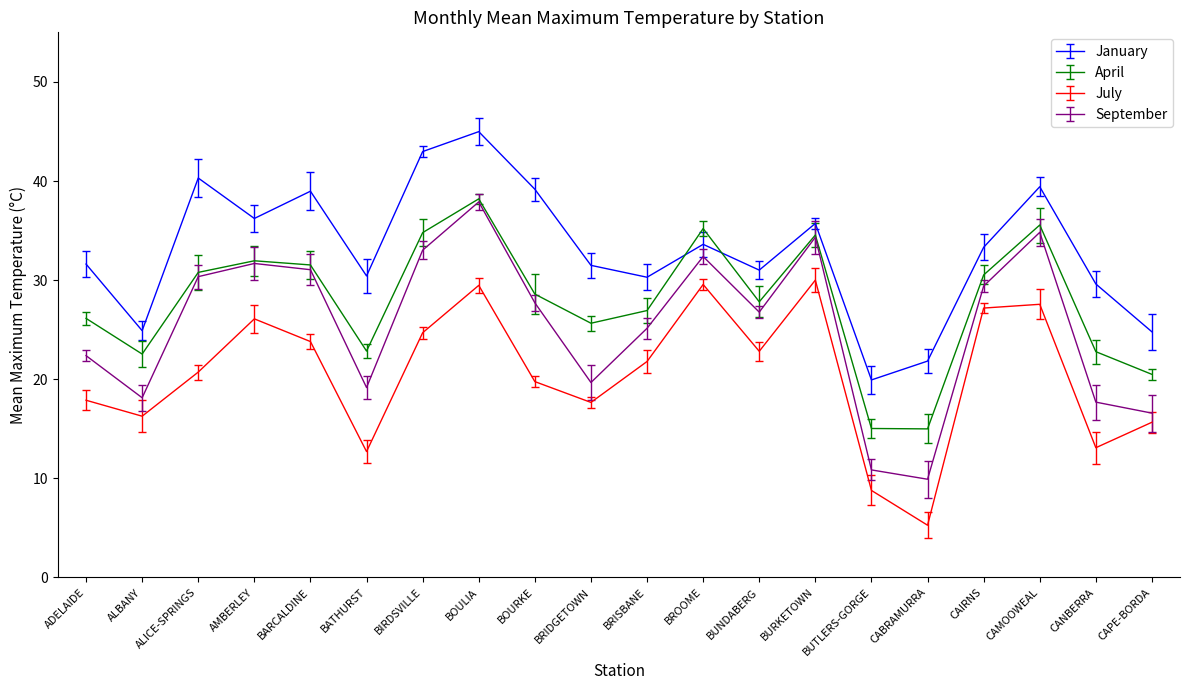

The value of April at BRIDGETOWN is 44.3. True or false?

False